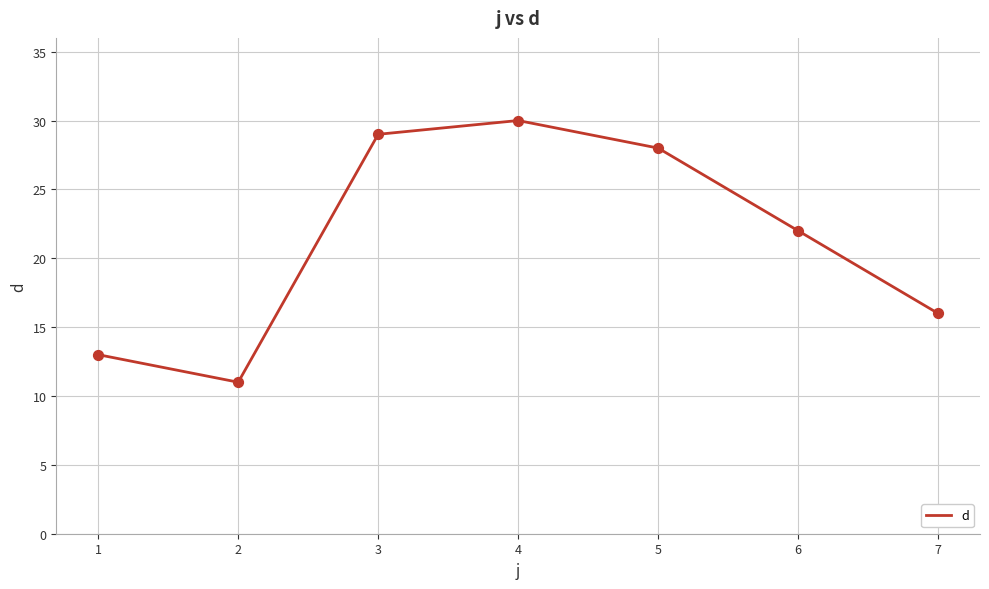

Which has a higher value, 5 or 4?

4